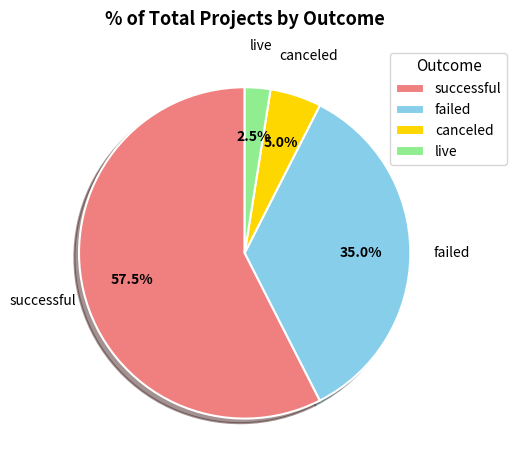

What is the majority slice?

successful